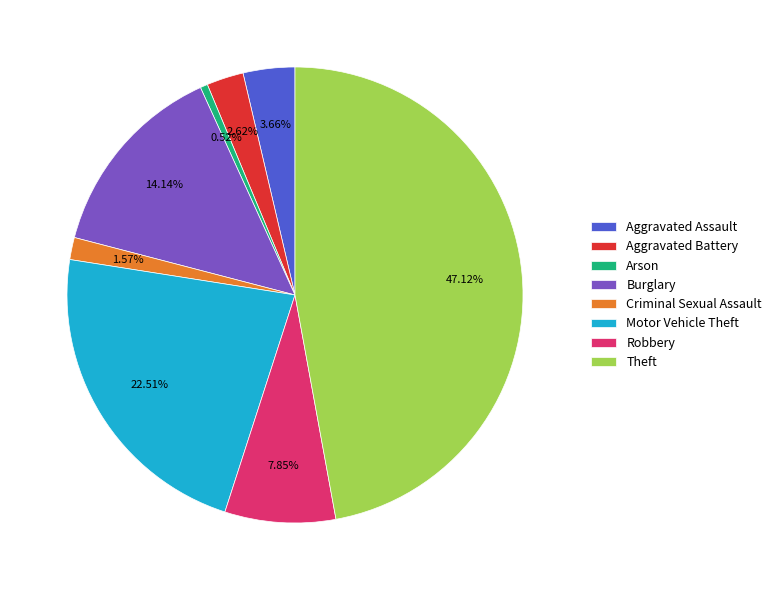

What is the smallest slice in the pie chart?

Arson